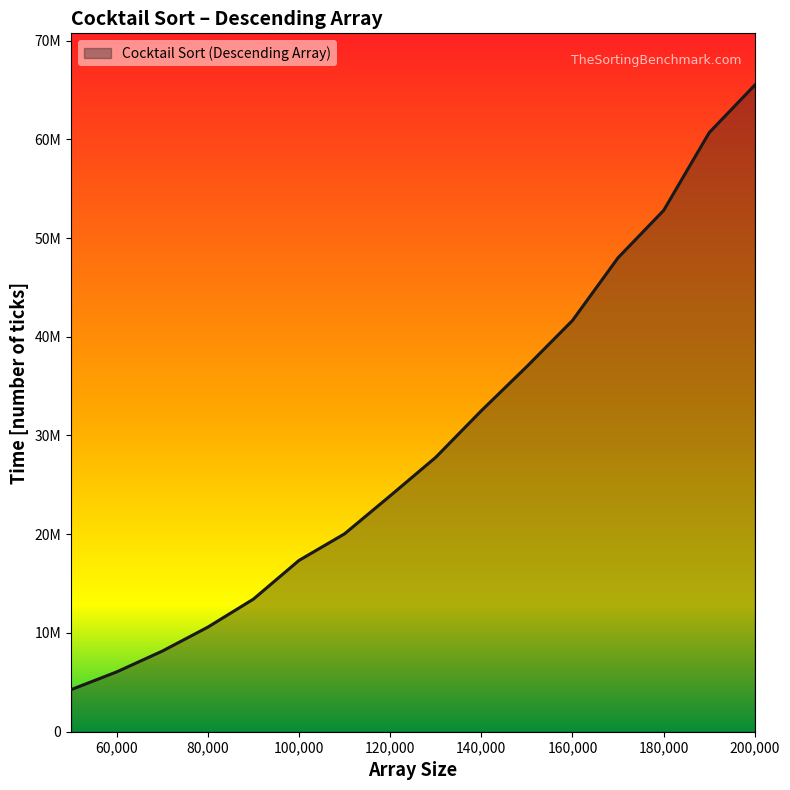

What is the minimum value shown in the chart?

4259153